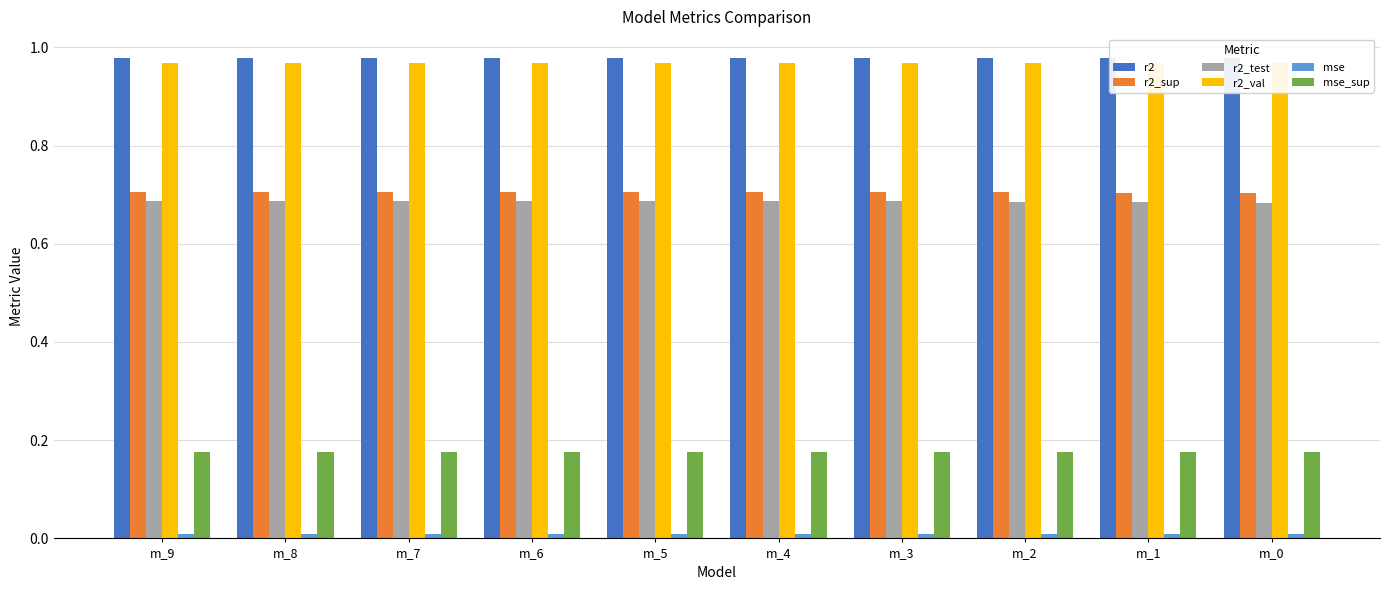

What is the lowest value of the r2_sup series?

0.7